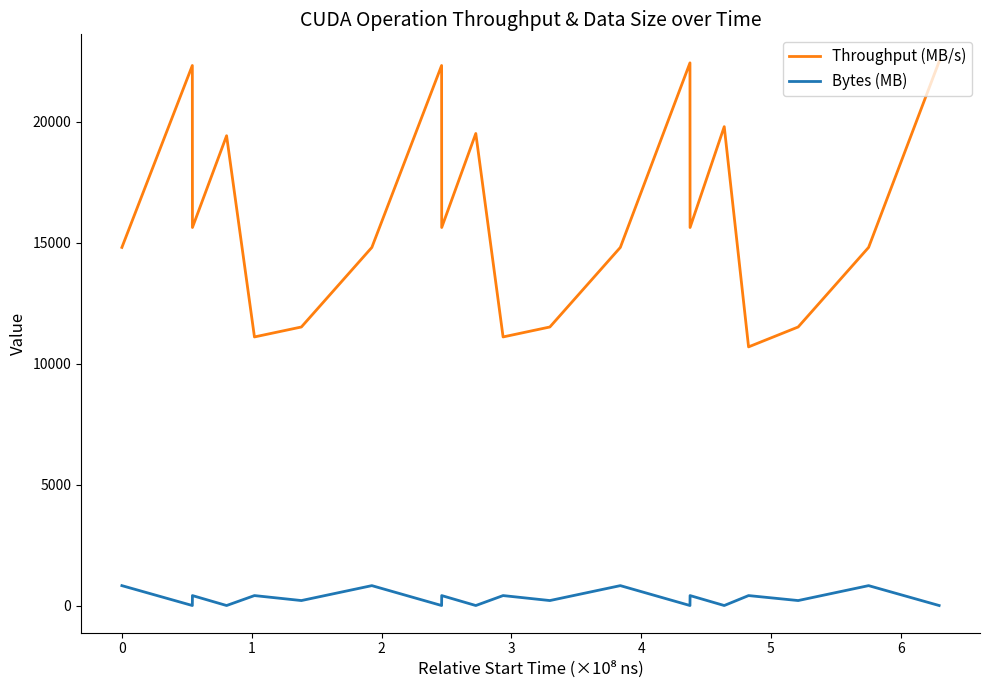

Count the number of data series in this chart.

2